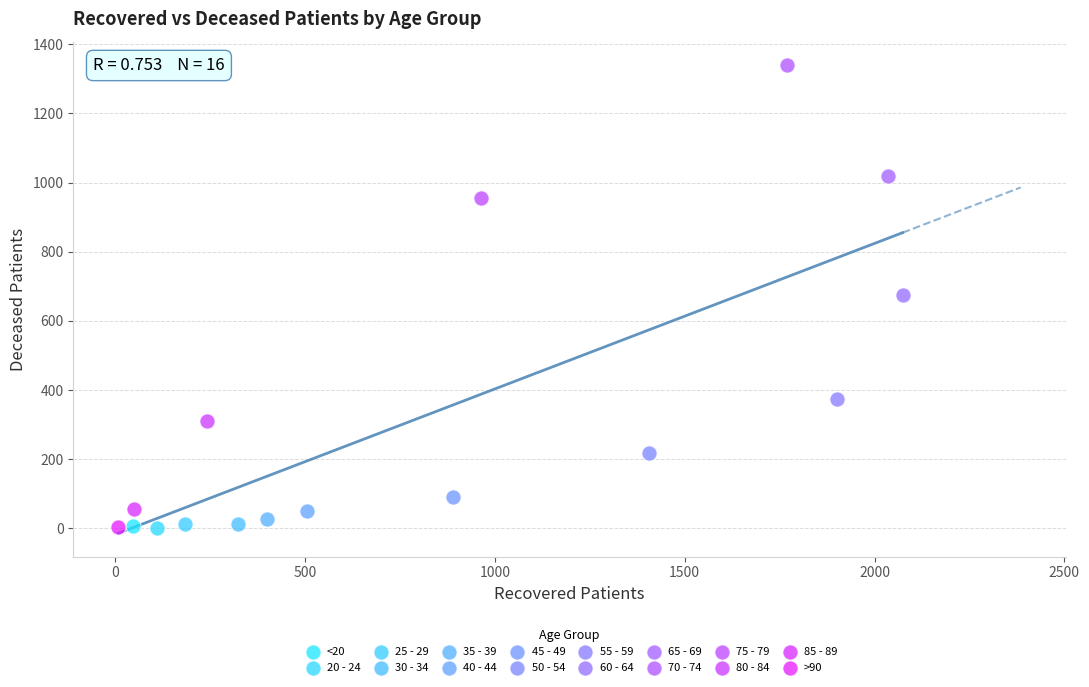

What are all the series names shown in the legend?

<20, 20 - 24, 25 - 29, 30 - 34, 35 - 39, 40 - 44, 45 - 49, 50 - 54, 55 - 59, 60 - 64, 65 - 69, 70 - 74, 75 - 79, 80 - 84, 85 - 89, >90